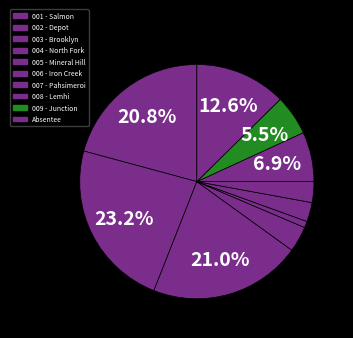

Is there a majority slice in this chart?

No